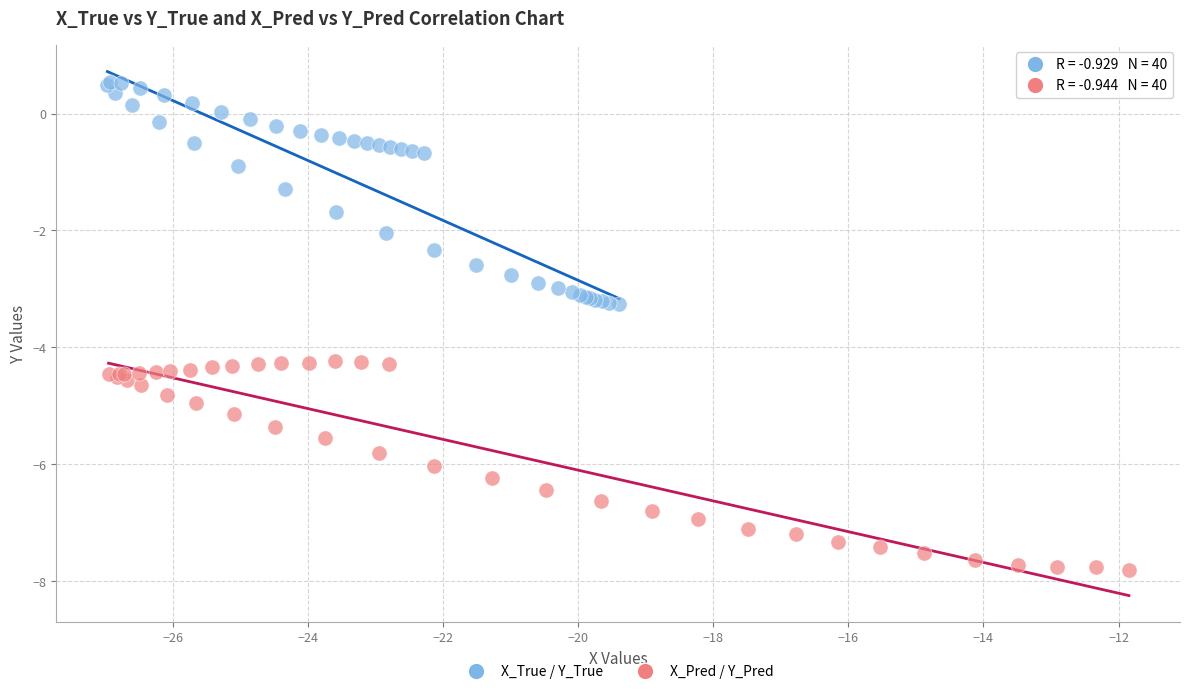

Which series reaches the maximum Y coordinate?

X_True / Y_True